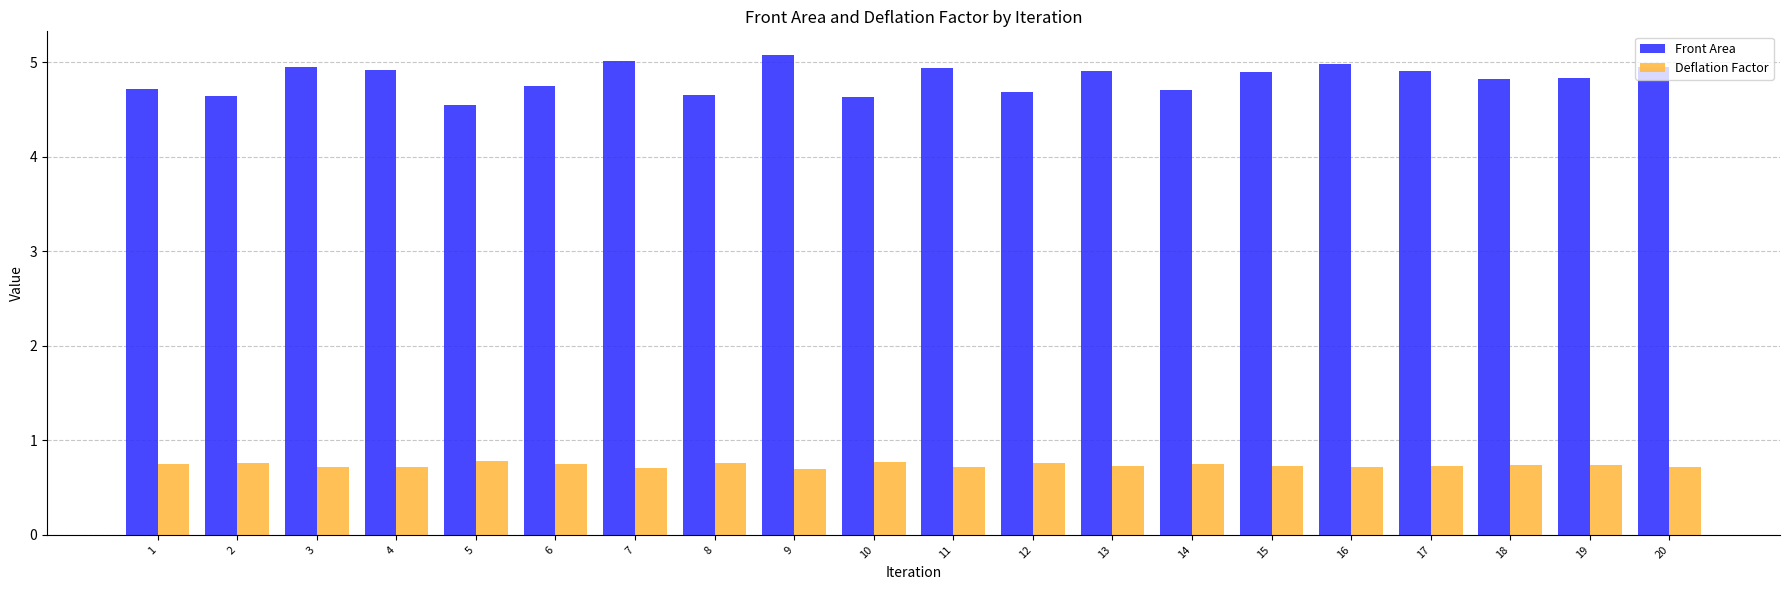

True or false: Deflation Factor has a value of 0.7 at 11.

True